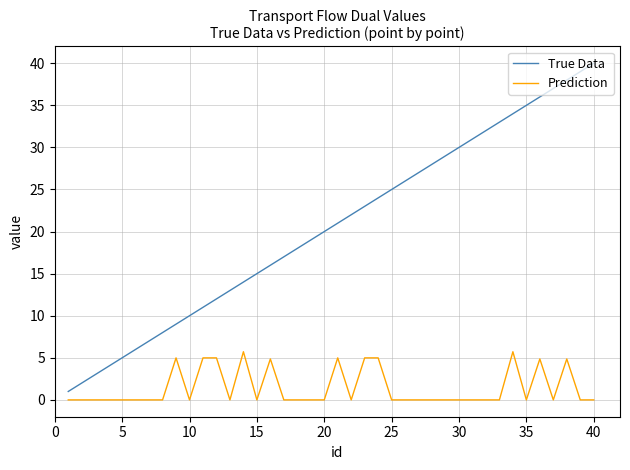

Which series has the largest total across all categories?

True Data